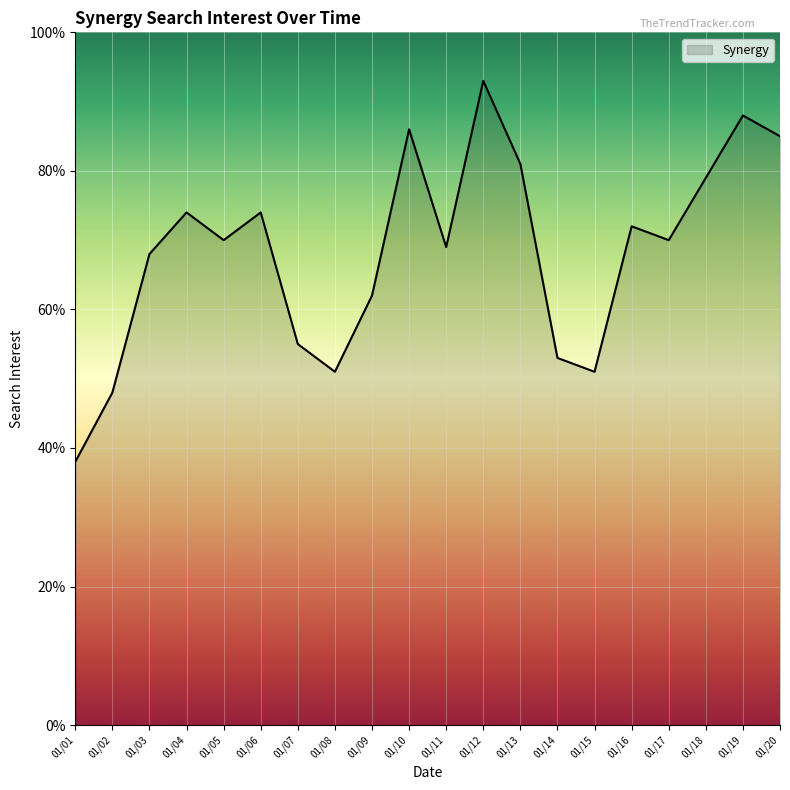

Approximately how many times larger is the value at 01/13 compared to 01/08?

1.6